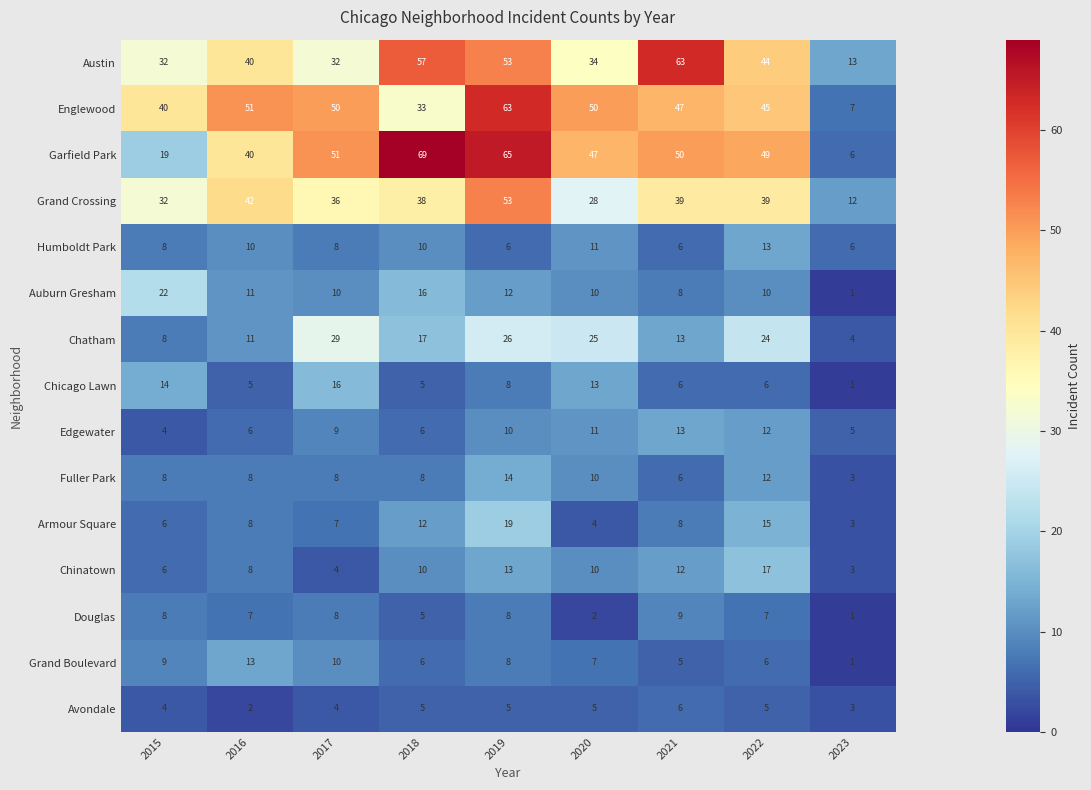

Which series has the largest total across all categories?

Garfield Park